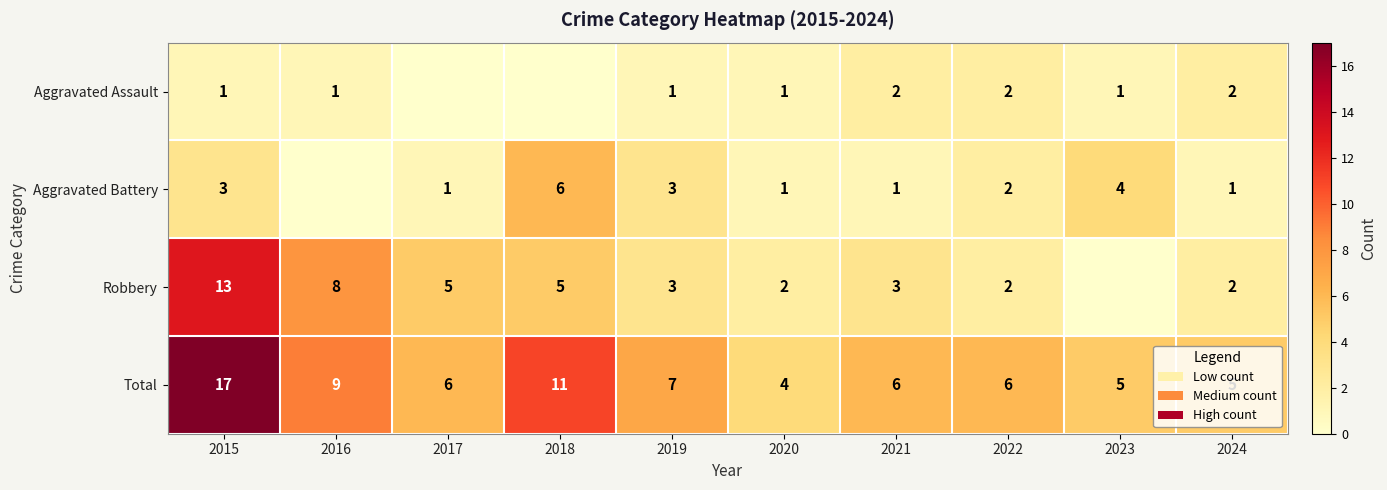

The value of Aggravated Assault at 2022 is 3. True or false?

False